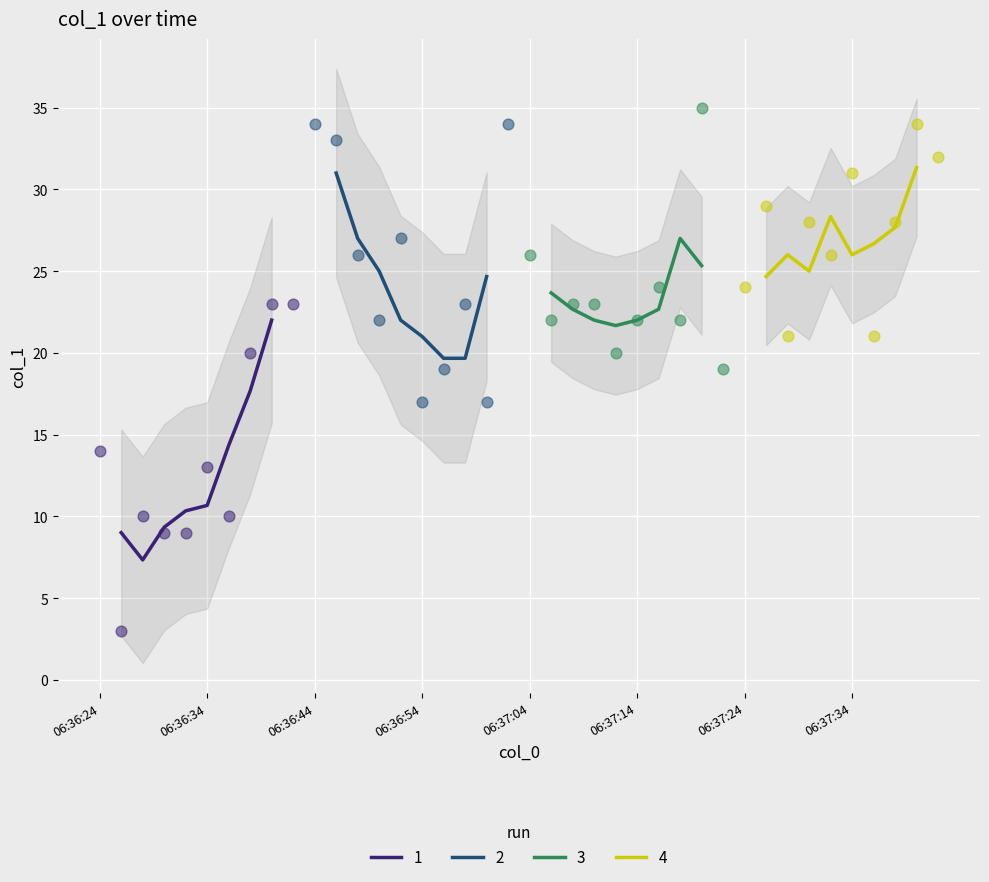

What is the change in value from 06:36:32 to 06:36:38?

+11